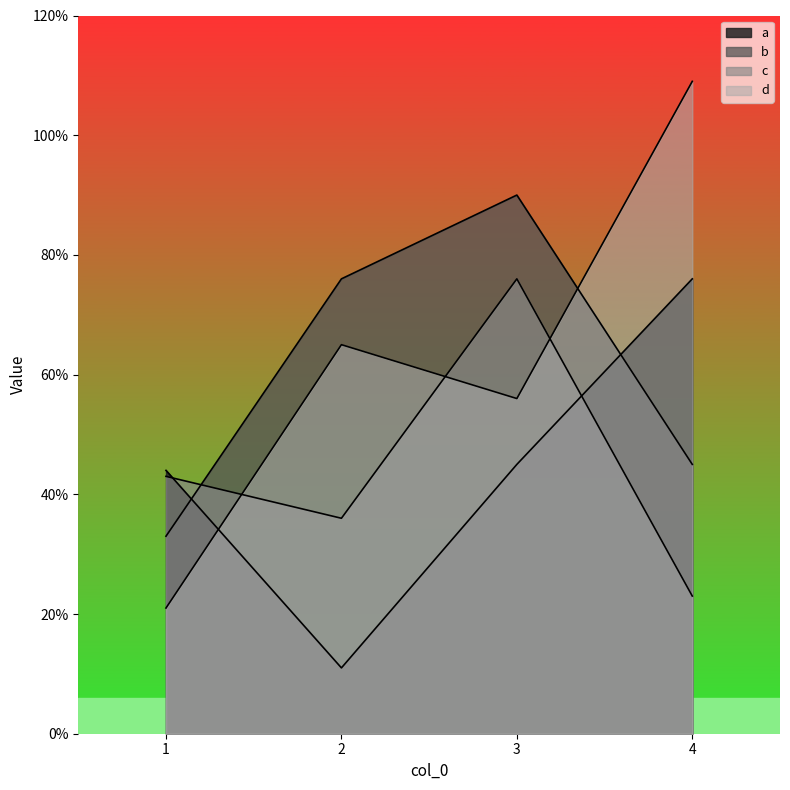

Which series has the widest spread of values?

d